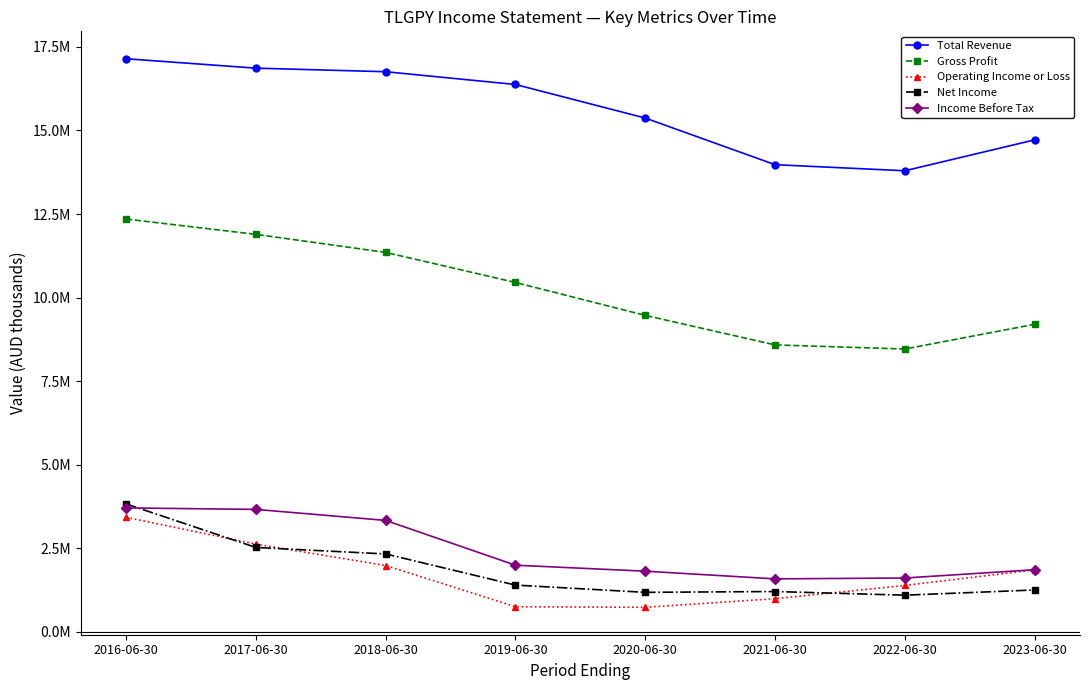

Where is the first local minimum for Income Before Tax?

2021-06-30